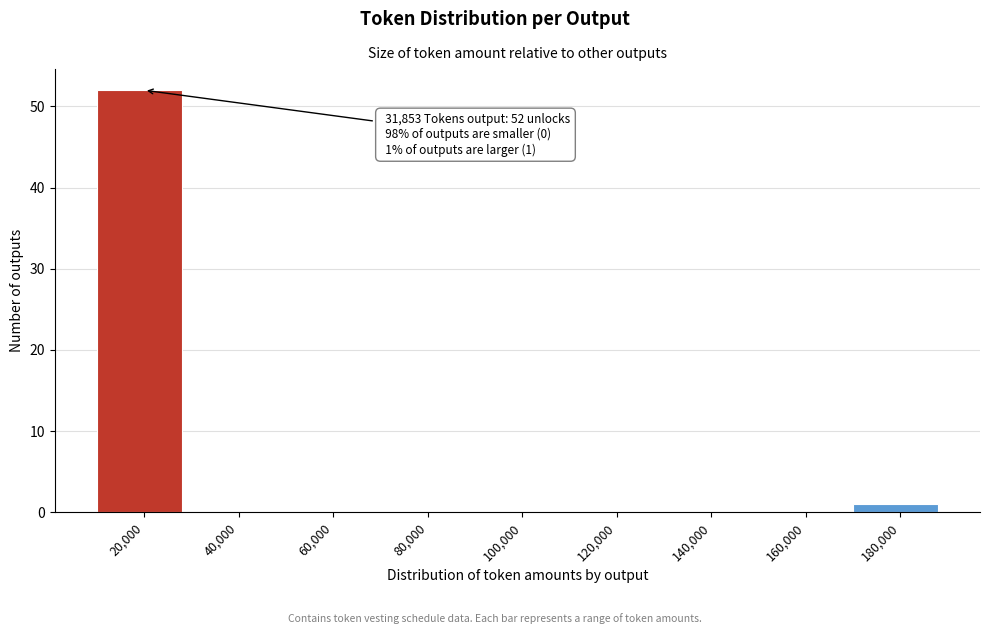

Reading left to right, what are all the values shown in this chart?

20,000=52	40,000=0	60,000=0	80,000=0	100,000=0	120,000=0	140,000=0	160,000=0	180,000=1